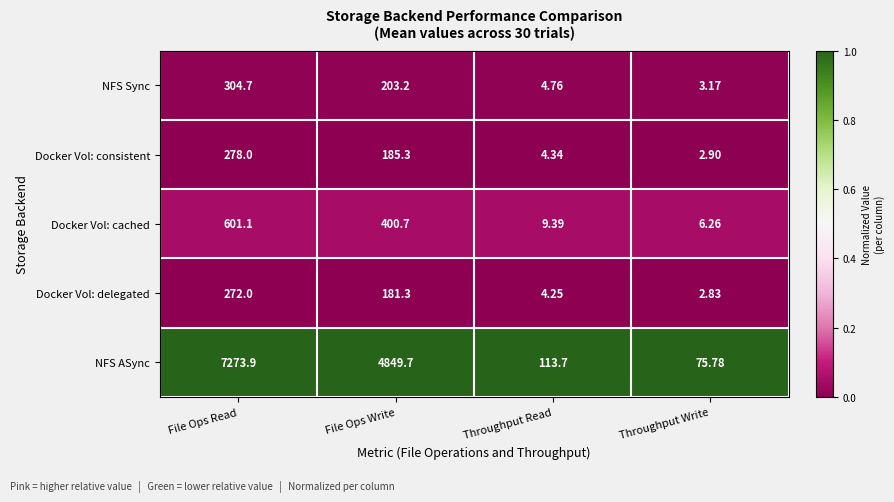

Which series has the largest total across all categories?

NFS ASync